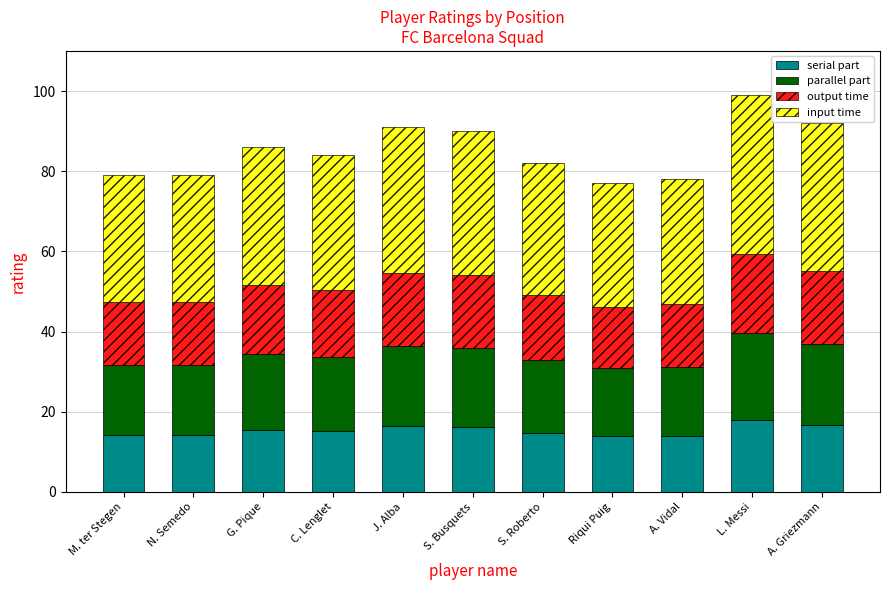

How many data points does each series have?

11